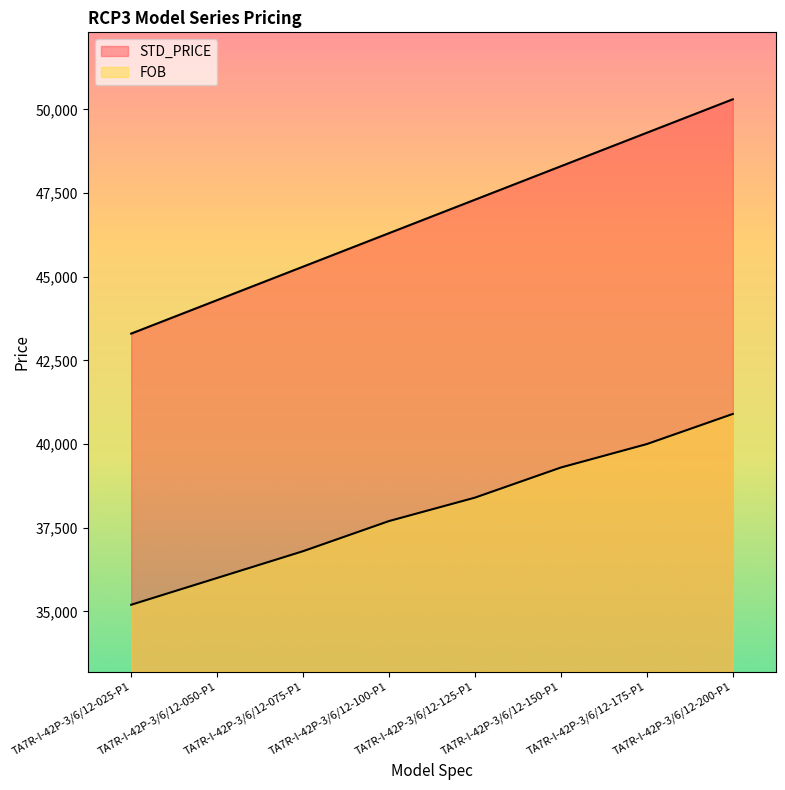

What is the difference between the second highest and second lowest values in the FOB series?

4000